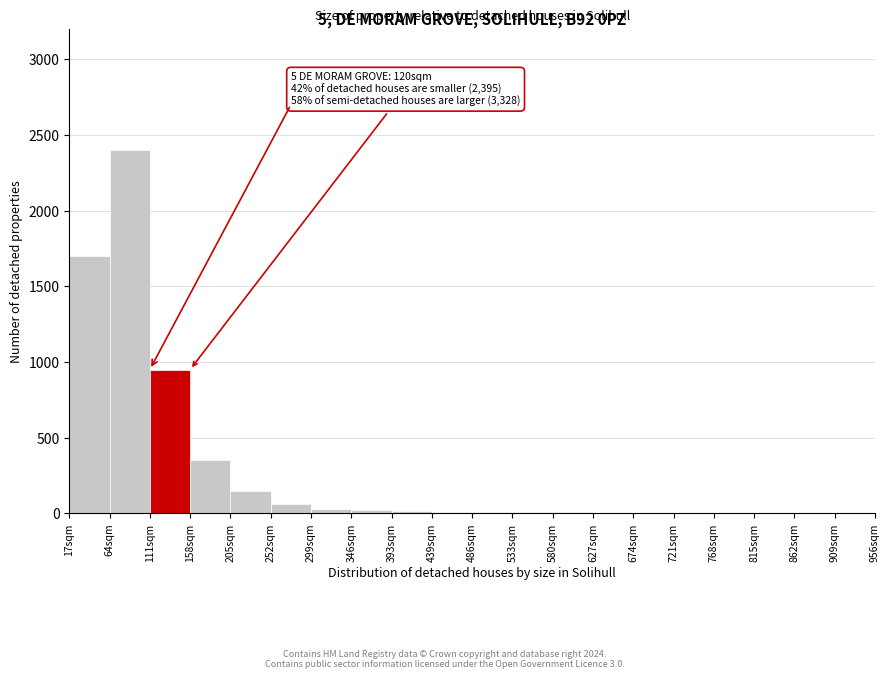

What is the sum of all values?

5718